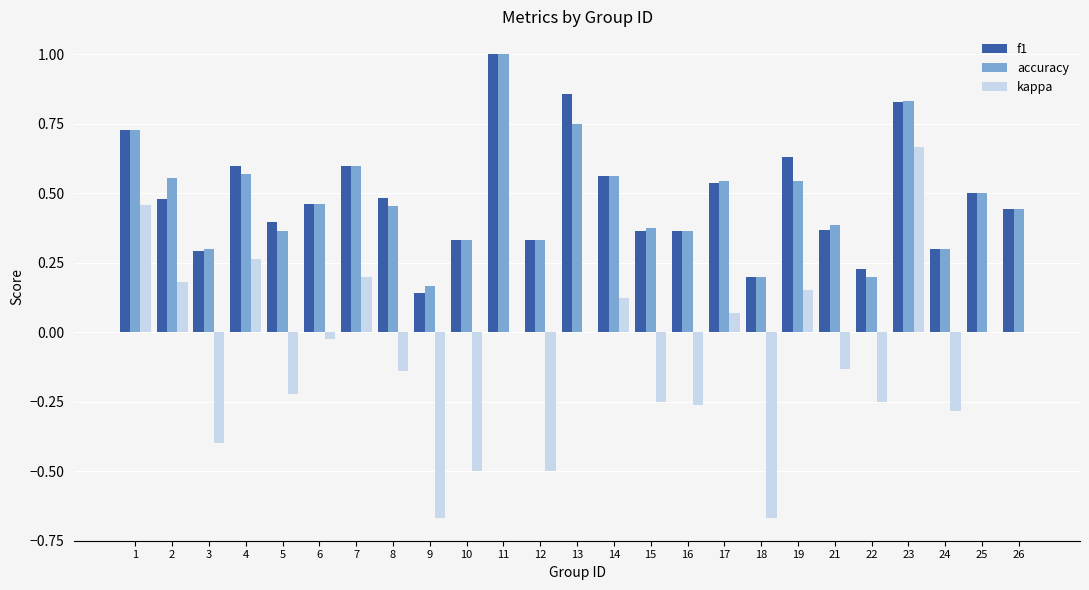

How many series are shown in this chart?

3